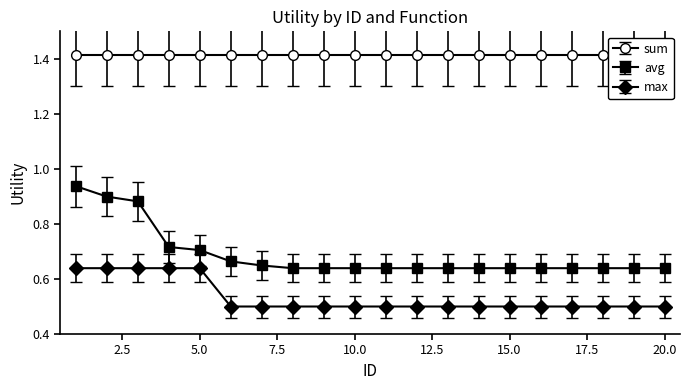

Count the avg values in the range 0 to 1.

20